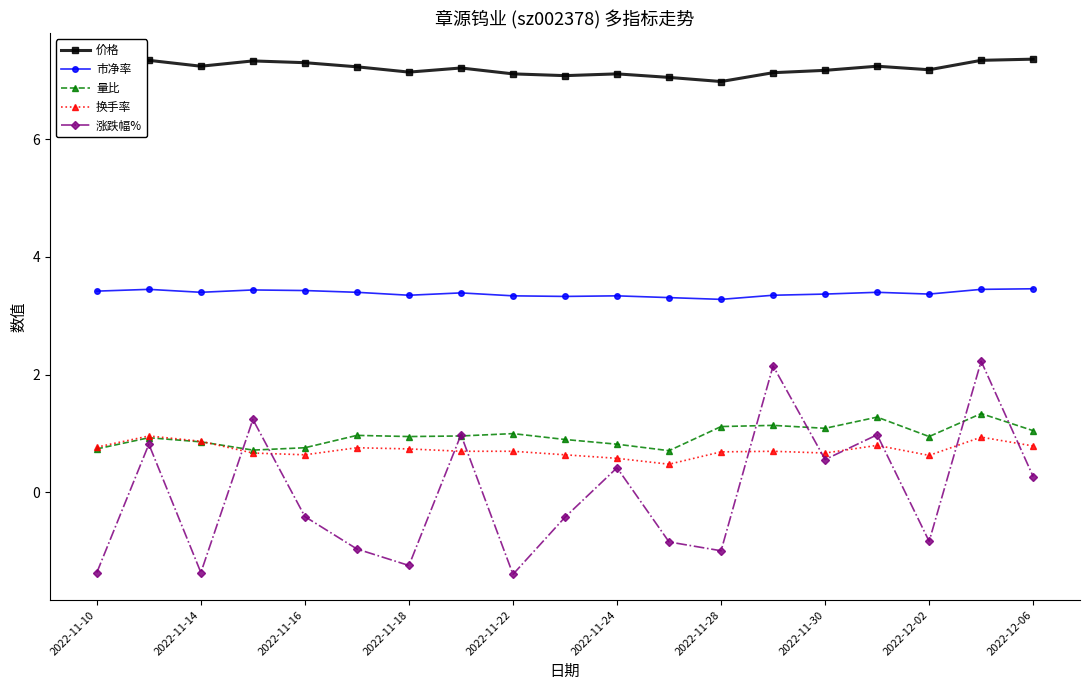

What is the value of the 价格 point at the 13th from the left?

7.0